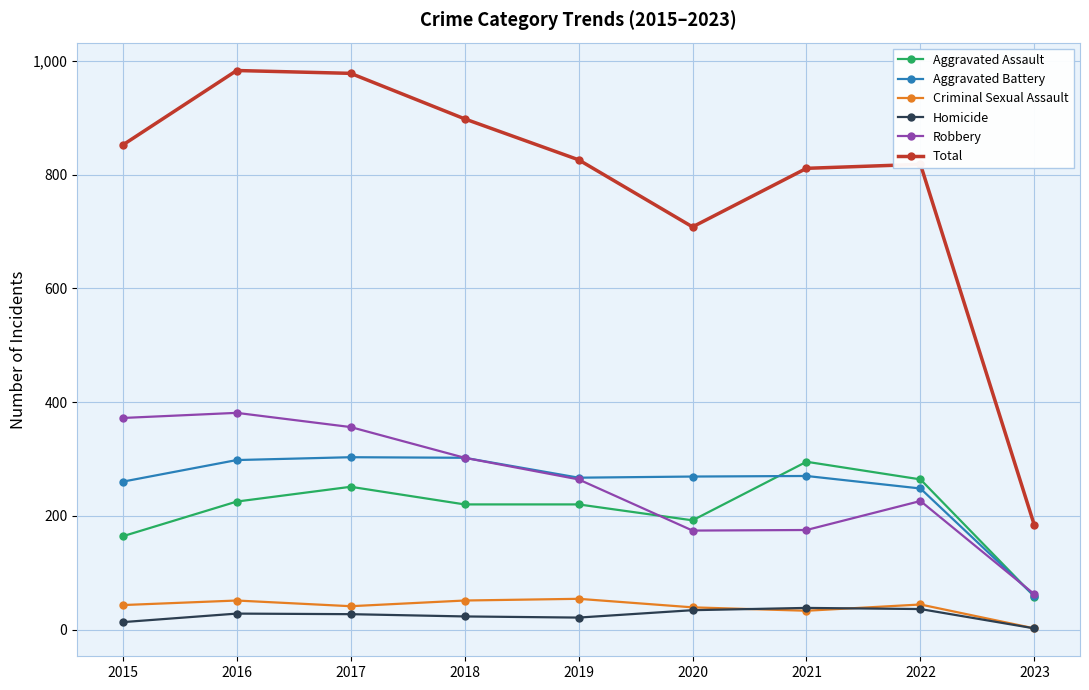

The Total series shows 1369 at 2018. True or false?

False